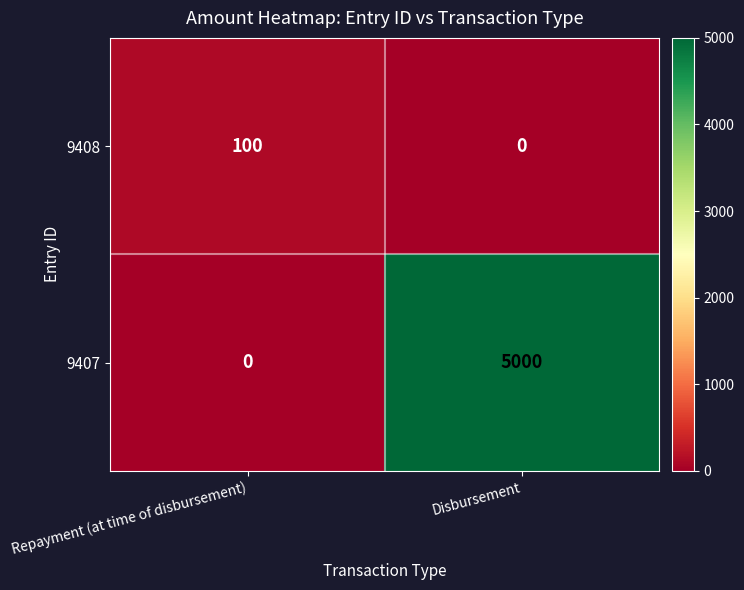

What is the average value of the 9408 series?

50